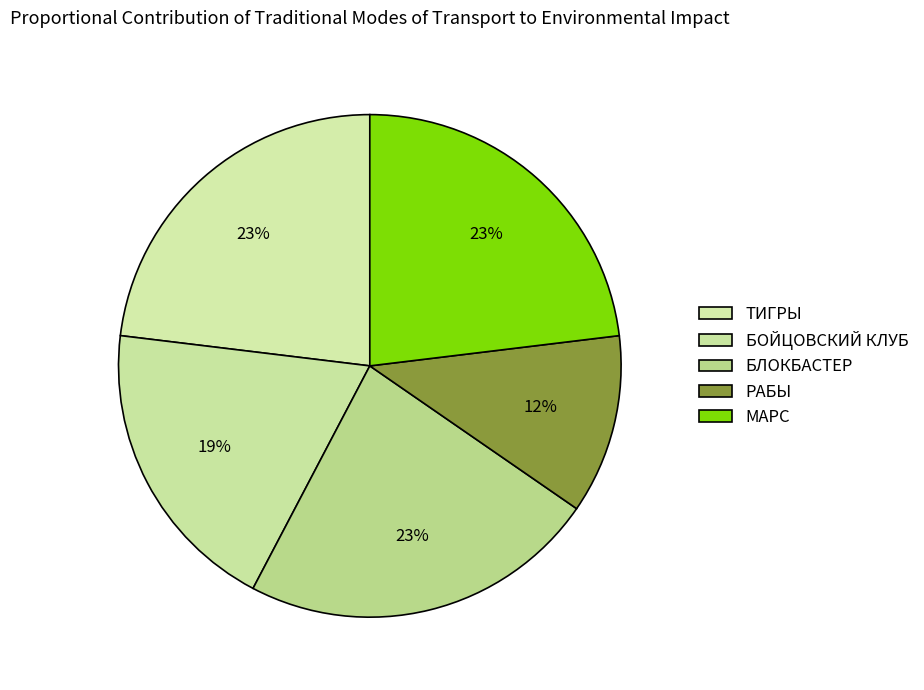

How many segments does this pie chart have?

5